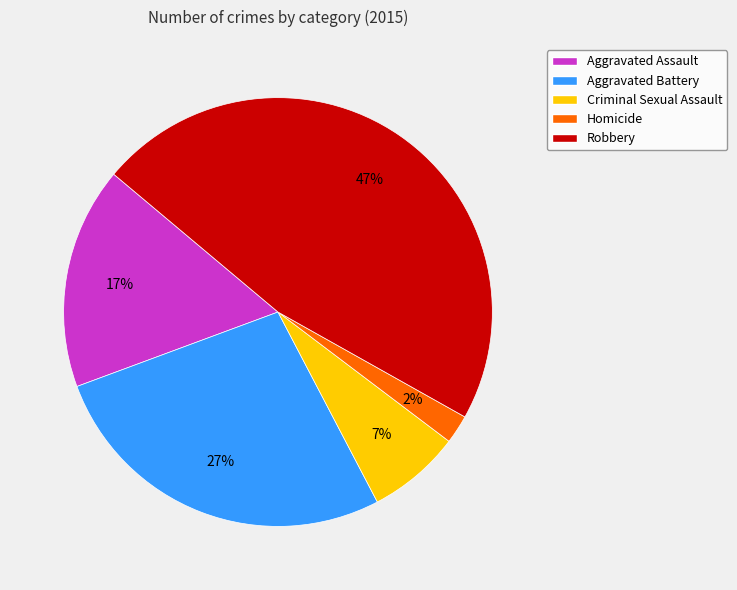

What percentage is the Aggravated Battery slice, to the nearest percent?

27%